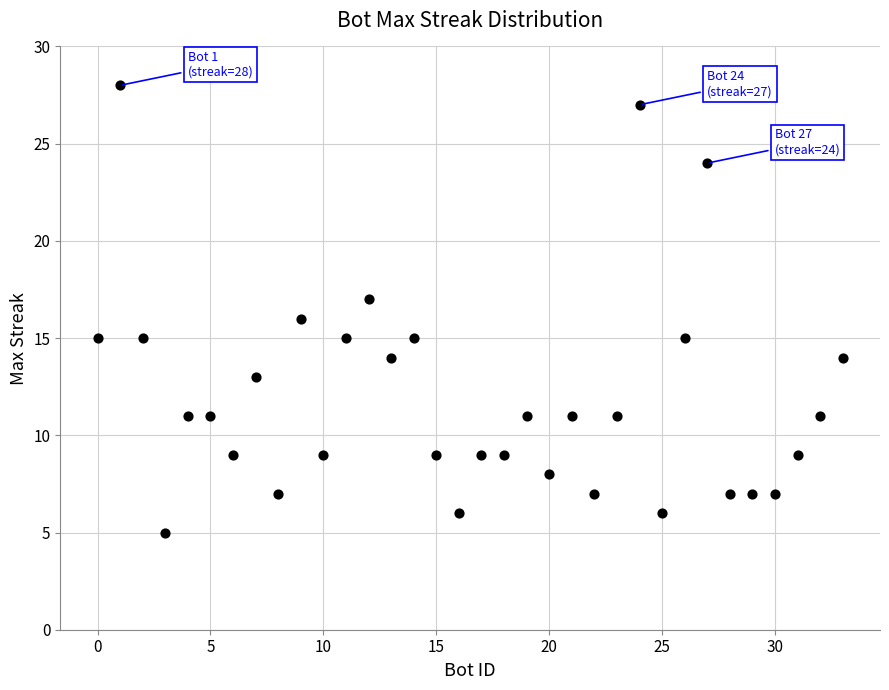

What is the range of Y values (max minus min)?

23